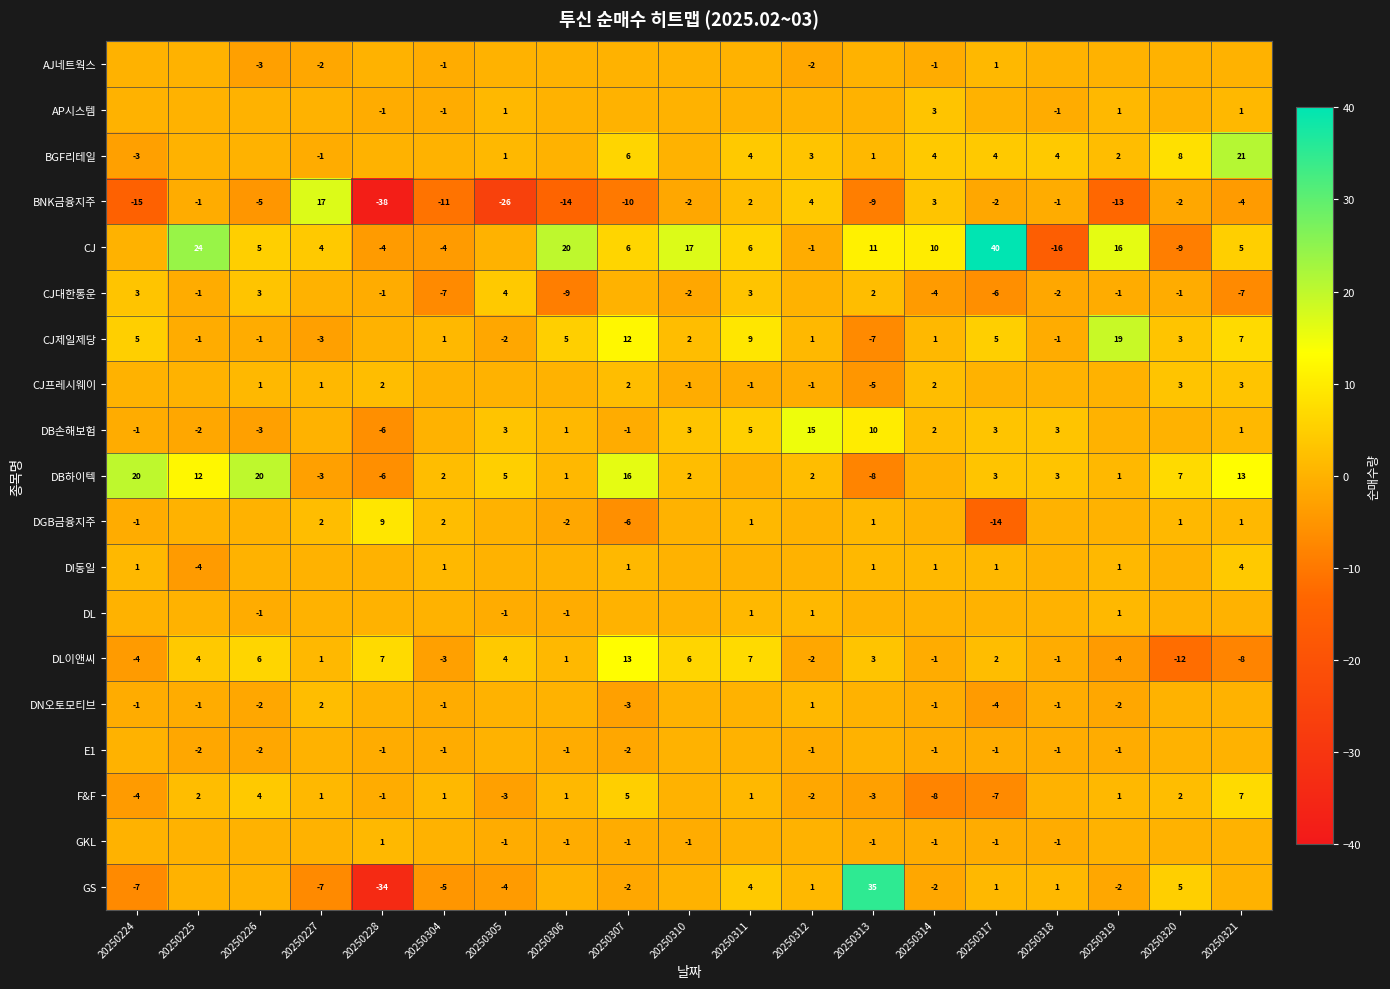

What is the difference between the second highest and second lowest values in the DL이앤씨 series?

15